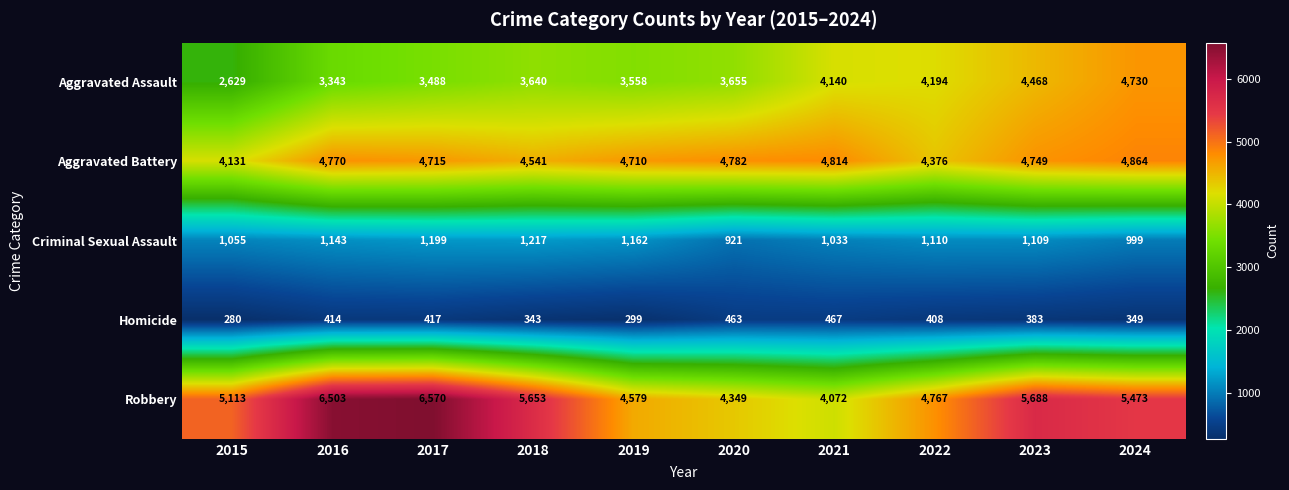

What is the minimum value shown in the chart?

280